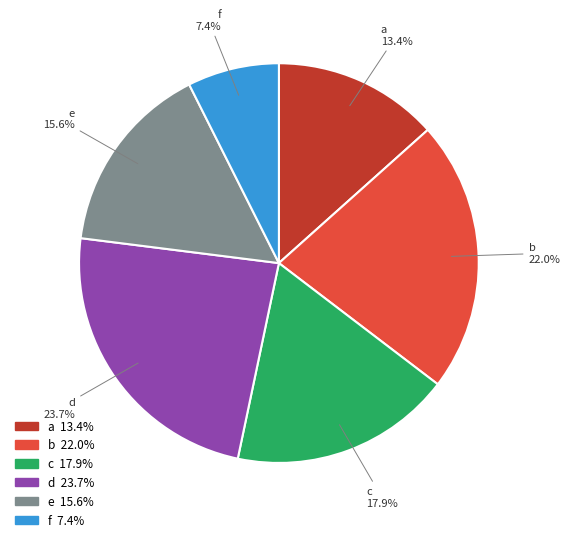

What is the smallest slice in the pie chart?

f